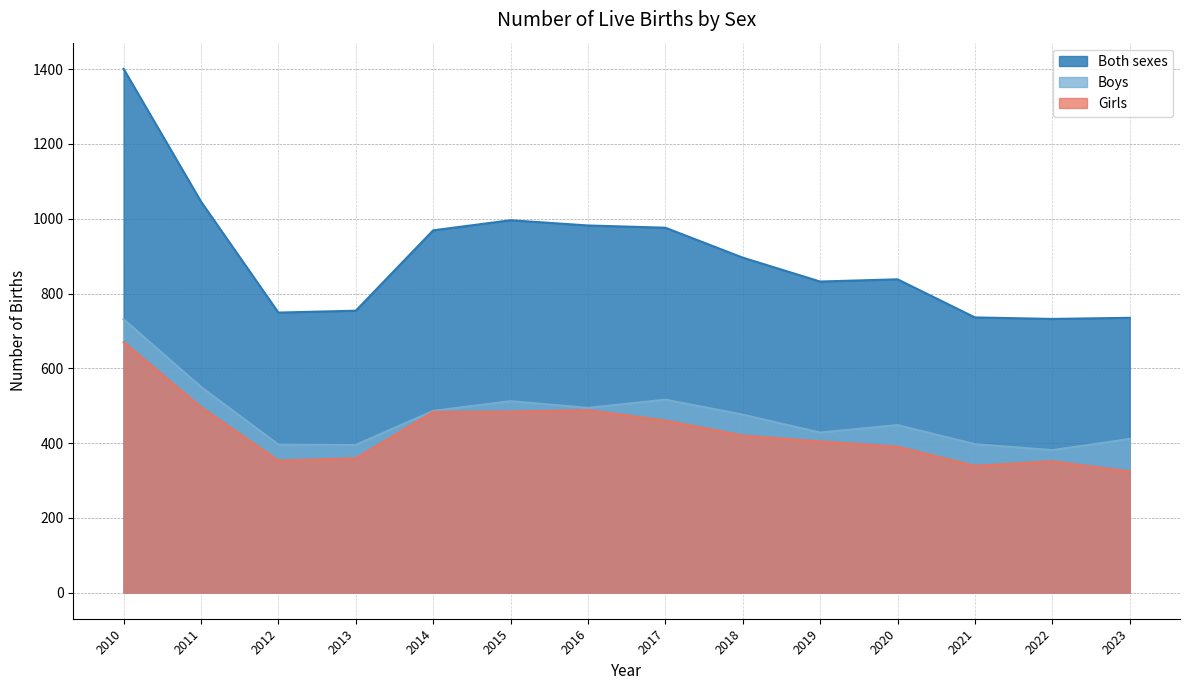

The value of Boys at 2014 is 486. True or false?

True